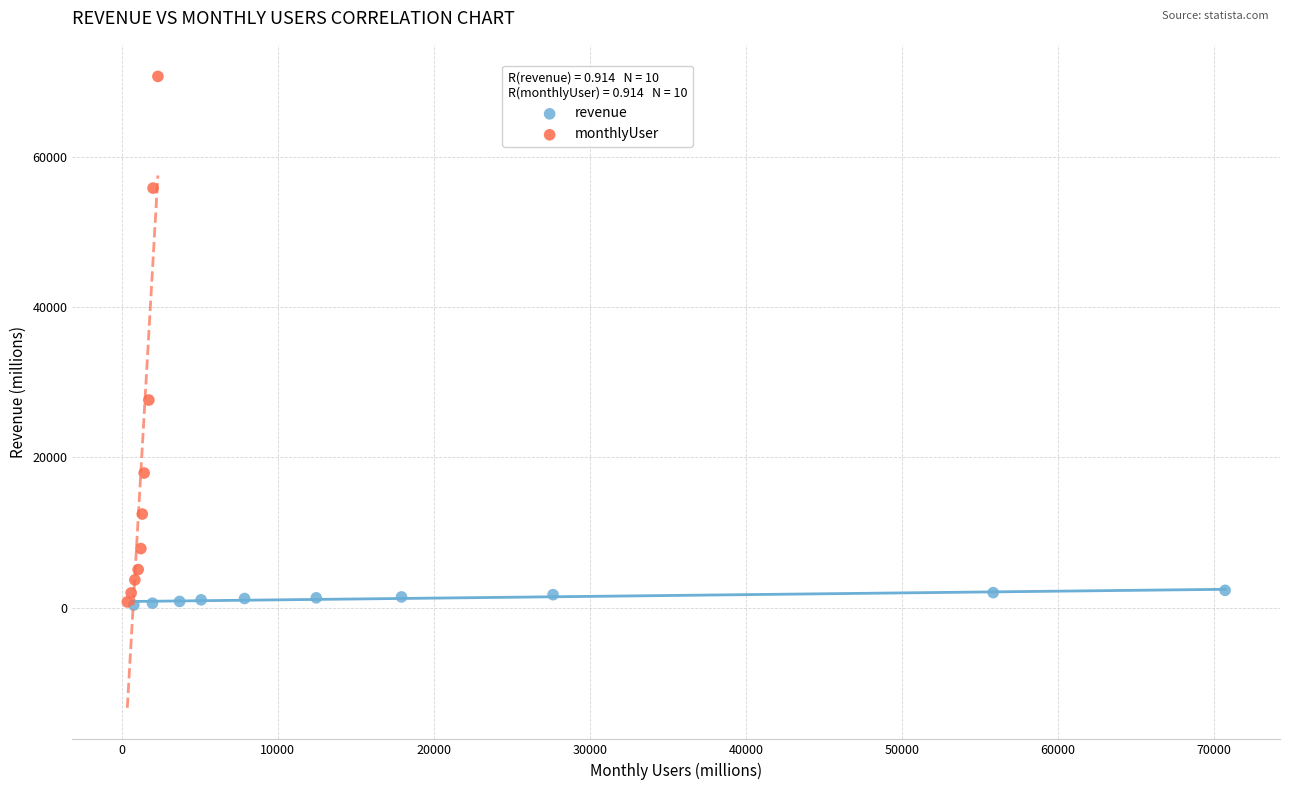

Which series has the widest spread of Y values?

monthlyUser